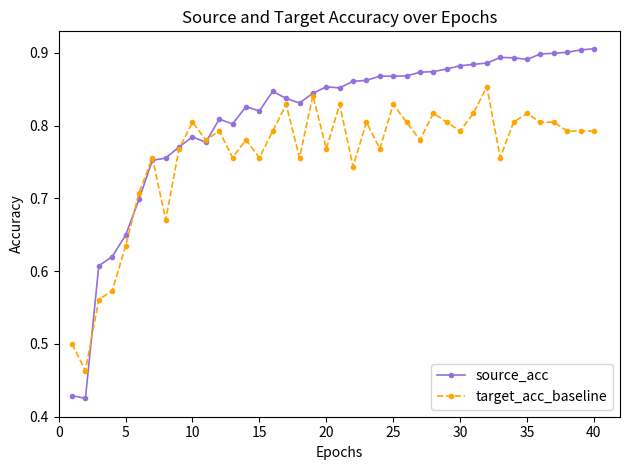

Which series has the largest total across all categories?

source_acc